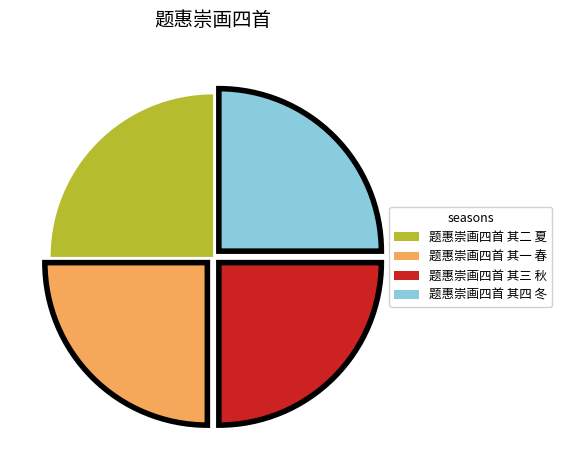

Does any single category account for the majority?

No